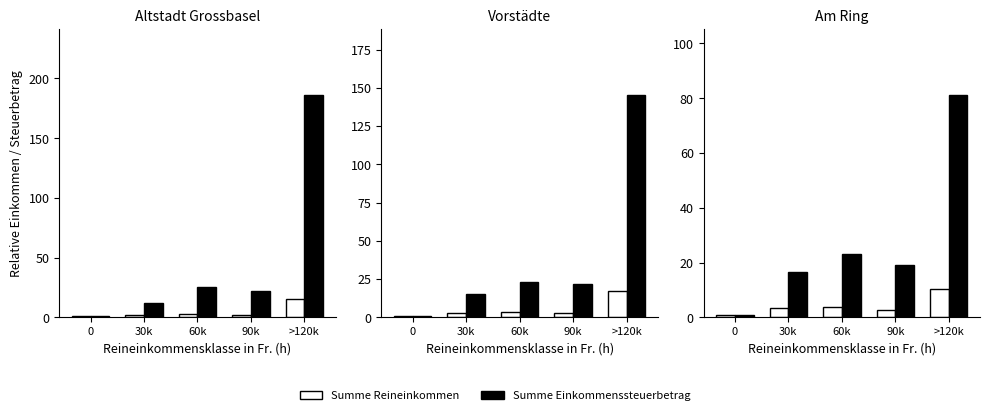

Is it true that Summe Reineinkommen equals 1.7 at 0?

False